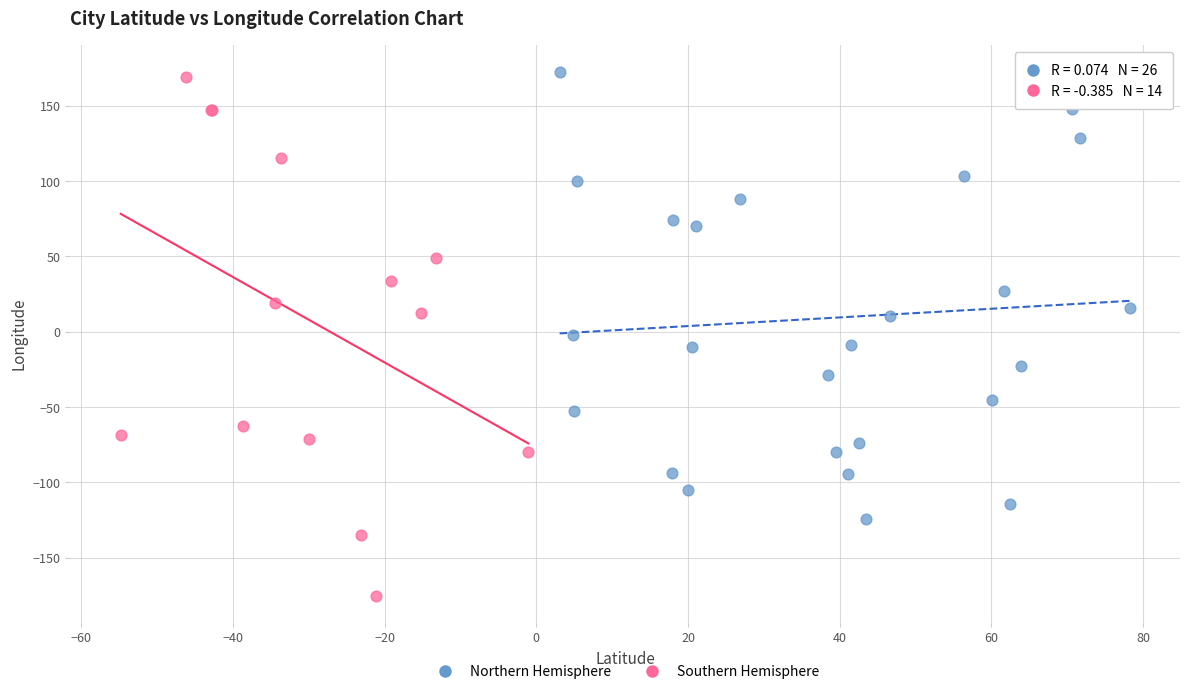

Which series contains the lowest Y value?

Southern Hemisphere